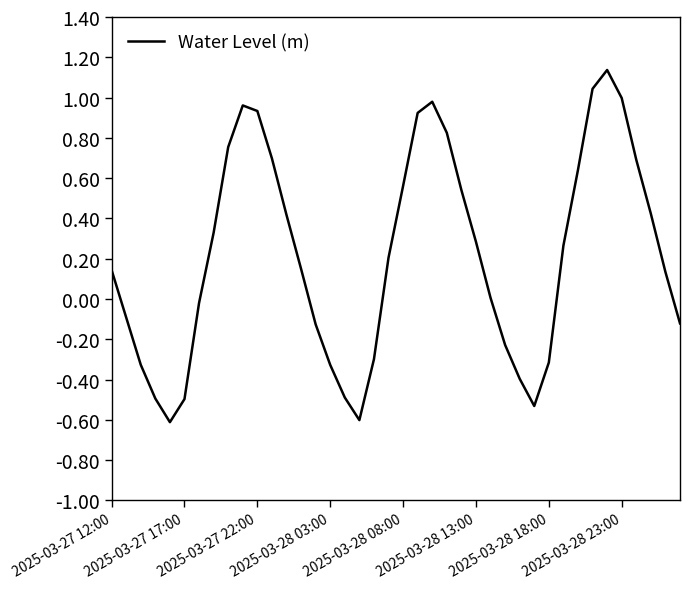

What is the difference between the maximum and minimum values?

1.7